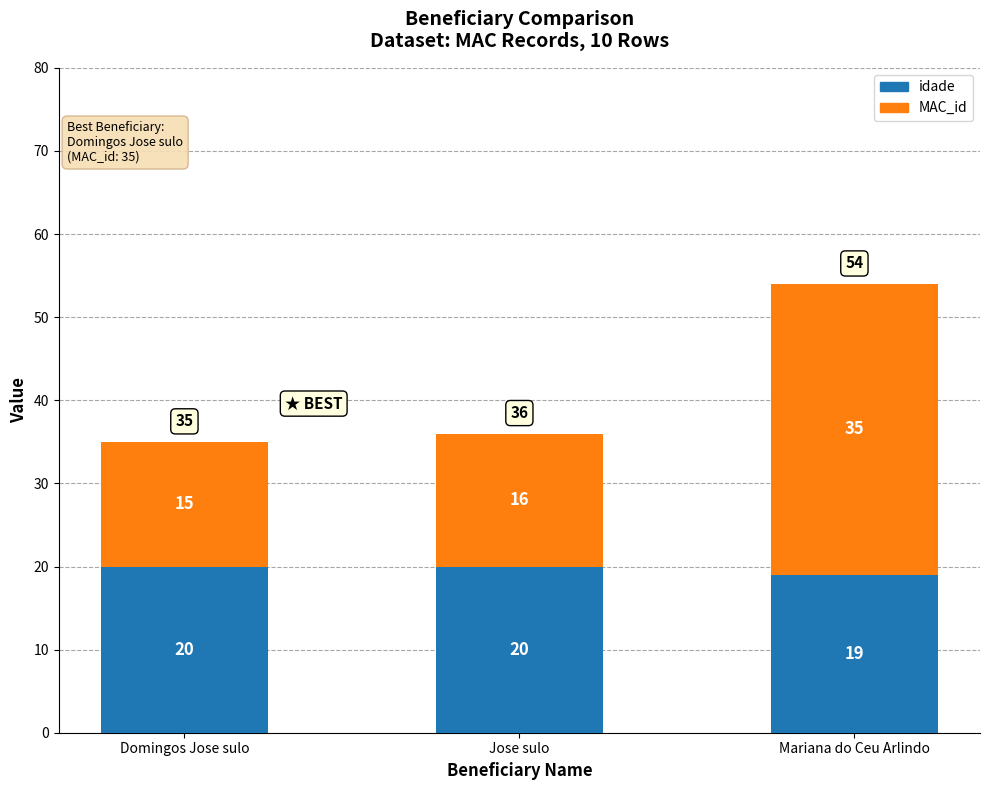

At which label does idade reach its minimum?

Mariana do Ceu Arlindo